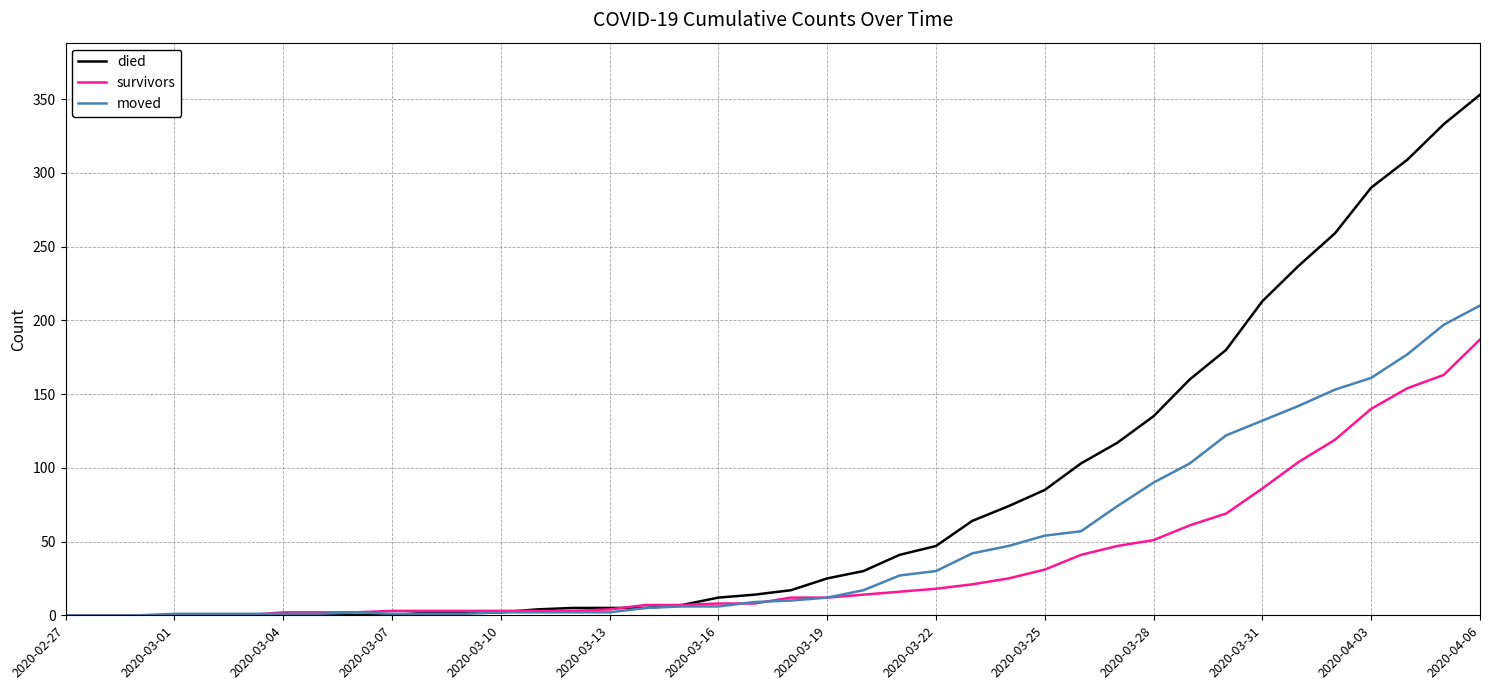

Which series has the largest range (max minus min)?

died